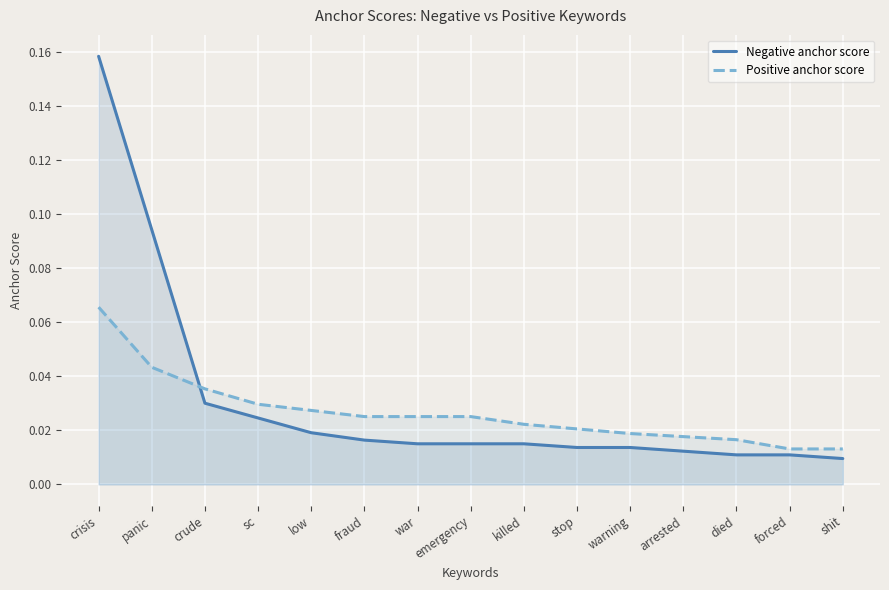

Where do Negative anchor score and Positive anchor score first cross each other?

panic and crude